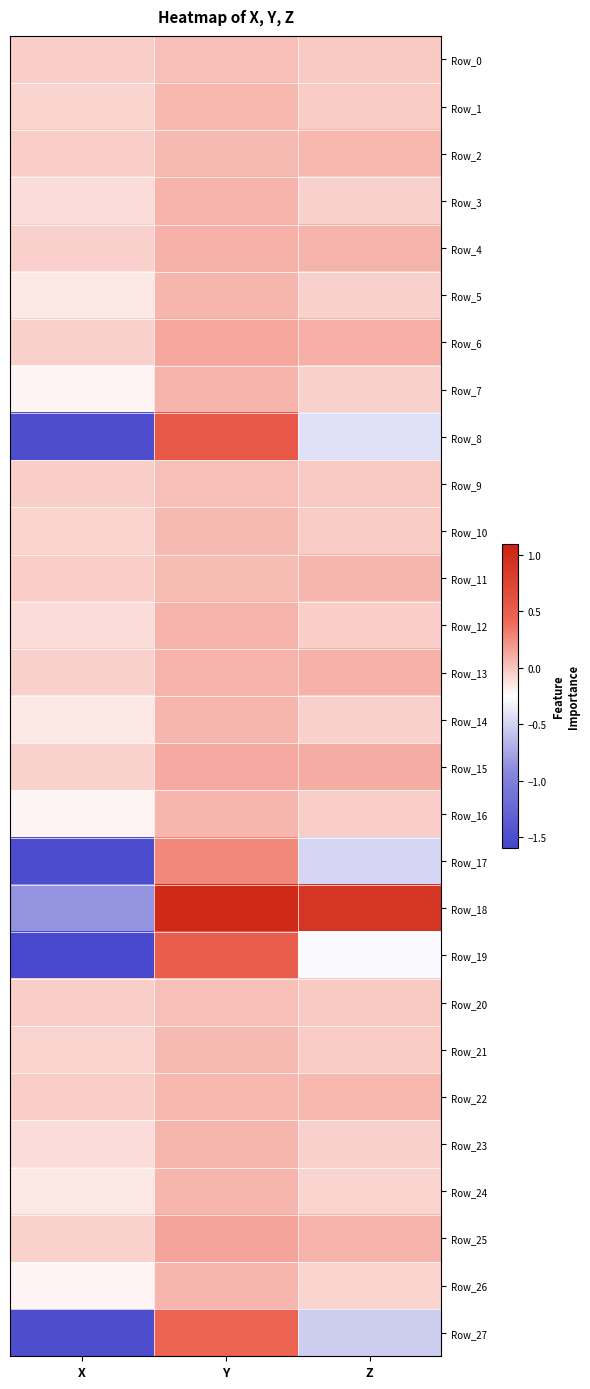

What is the total value across all series at Z?

-0.7